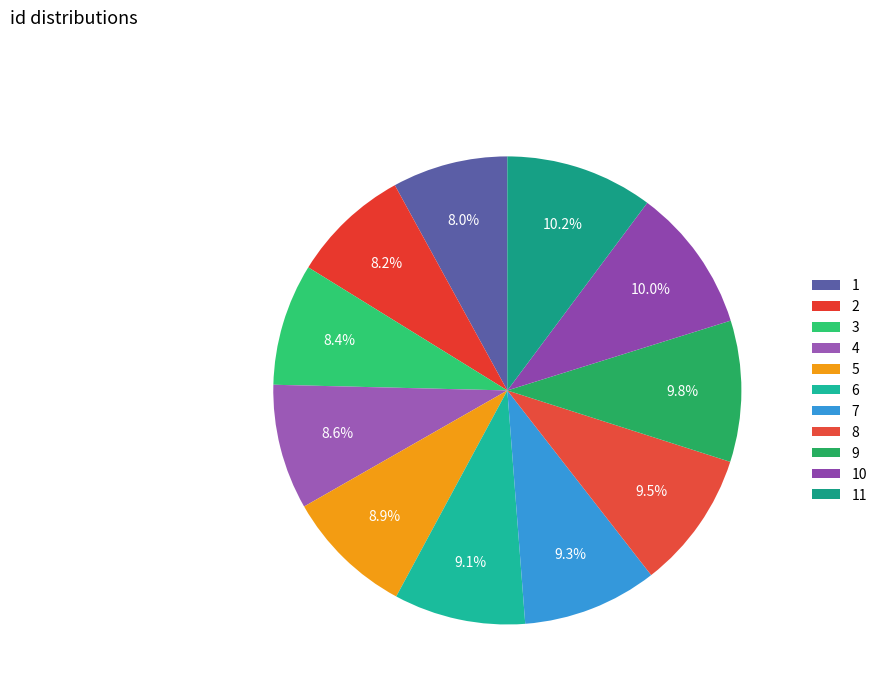

How many slices are in this pie chart?

11